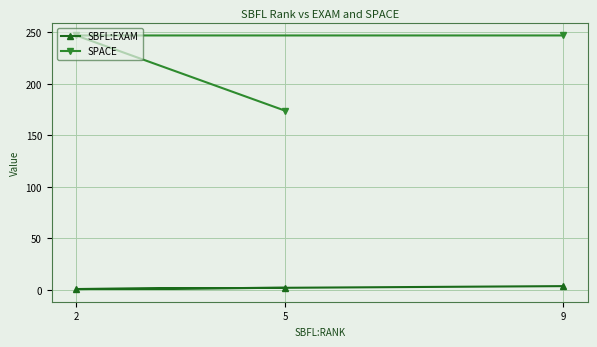

The value of SPACE at 5 is 174.0. True or false?

True